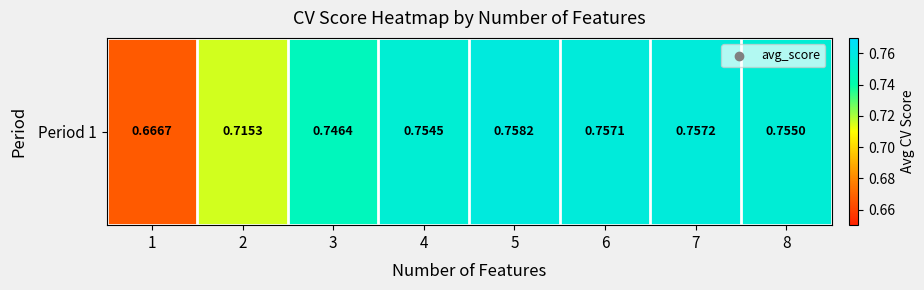

How many data points does each series have?

8